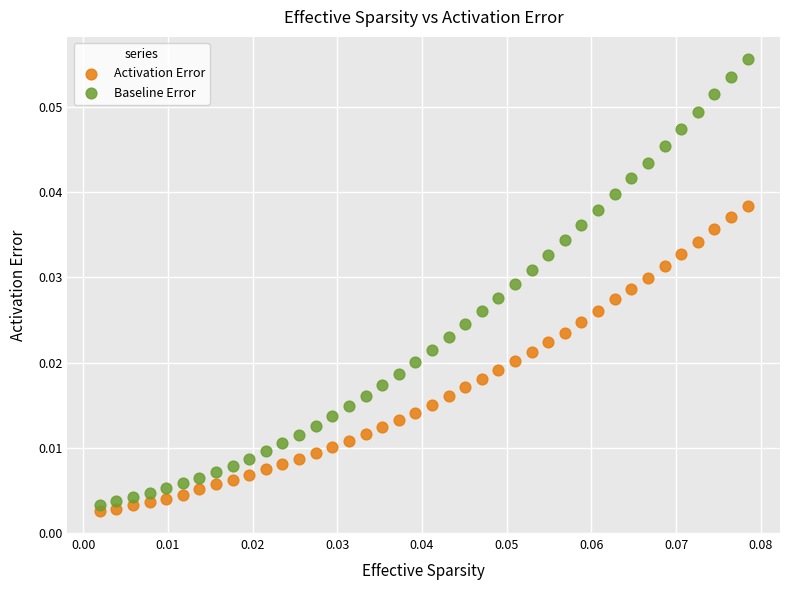

Which series has the widest spread of Y values?

Baseline Error